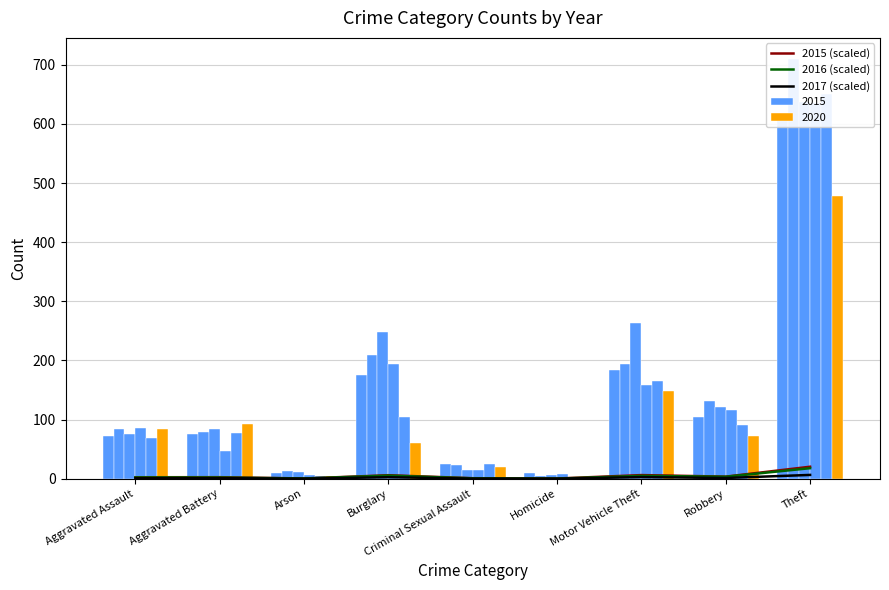

True or false: 2017 (scaled) has a value of 1.2 at Aggravated Battery.

False